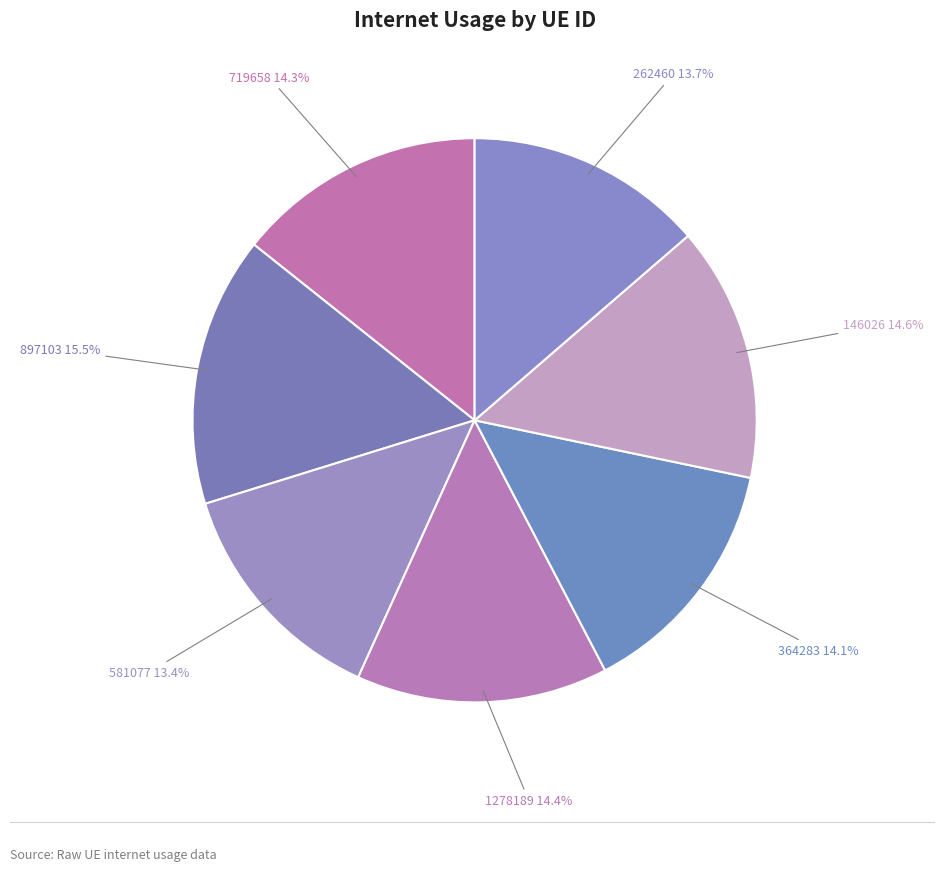

How many segments does this pie chart have?

7